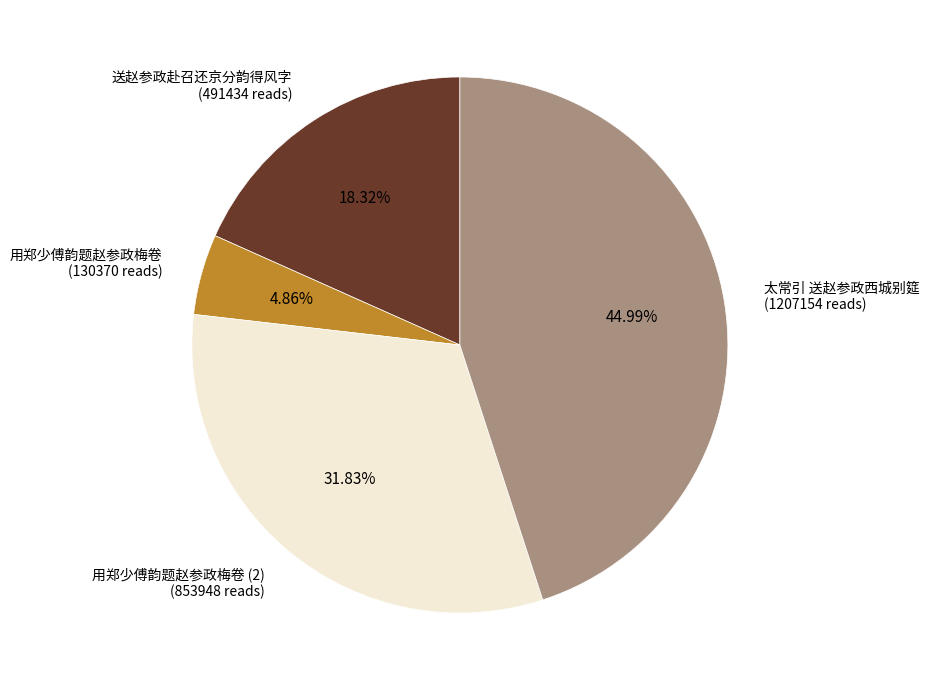

Is there a majority slice in this chart?

No